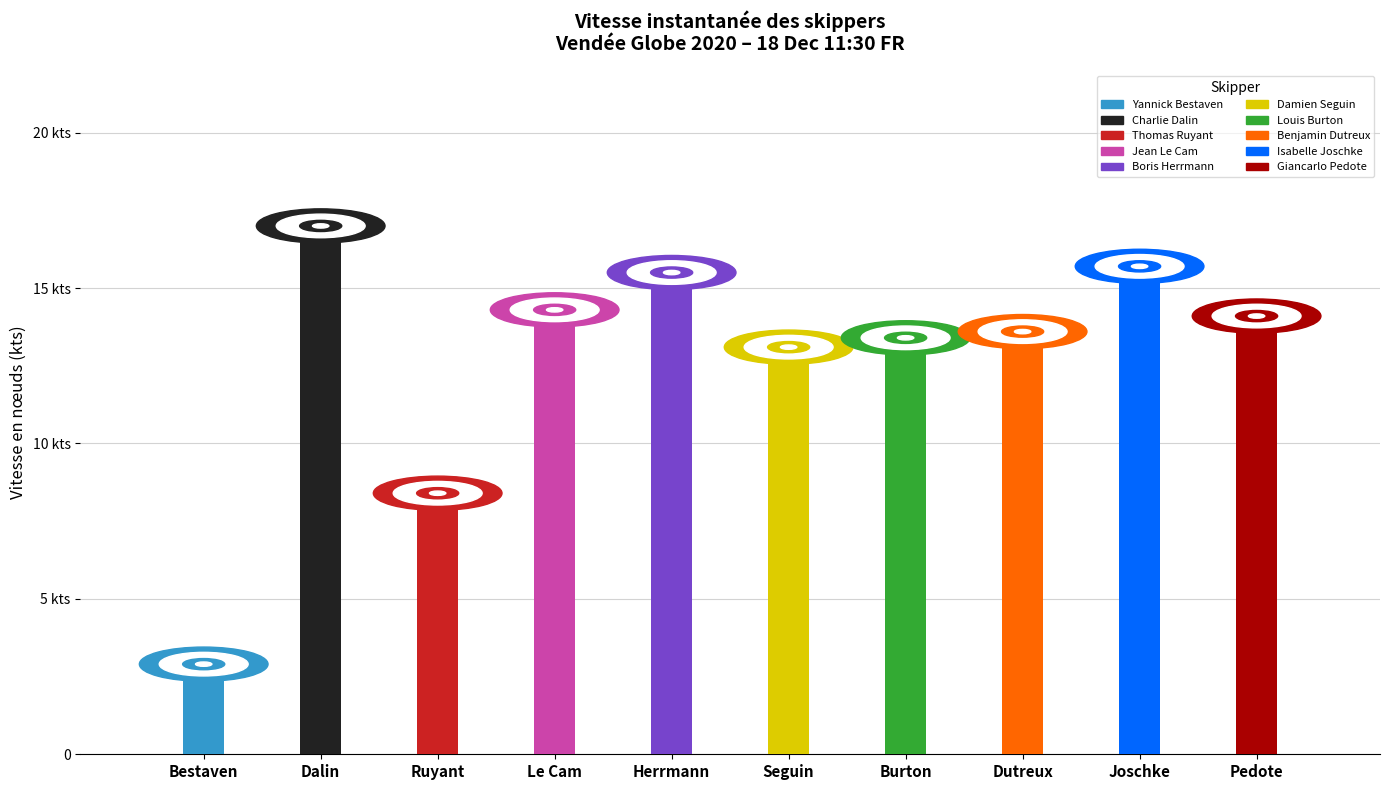

Reading left to right, list all the values displayed in this chart.

2.9	17.0	8.4	14.3	15.5	13.1	13.4	13.6	15.7	14.1